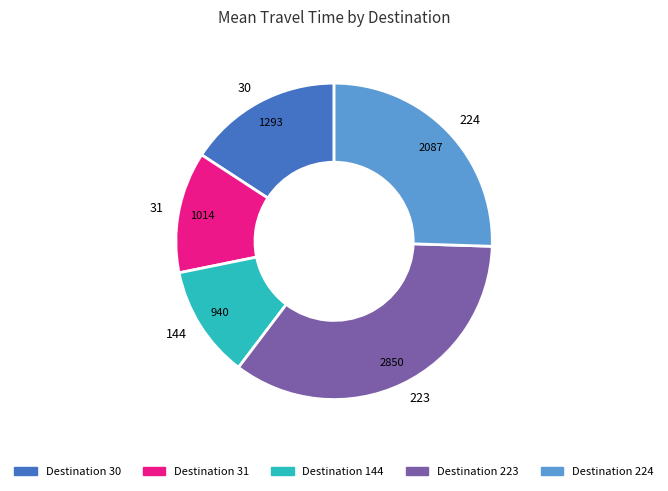

Is there any slice that represents more than half of the pie?

No